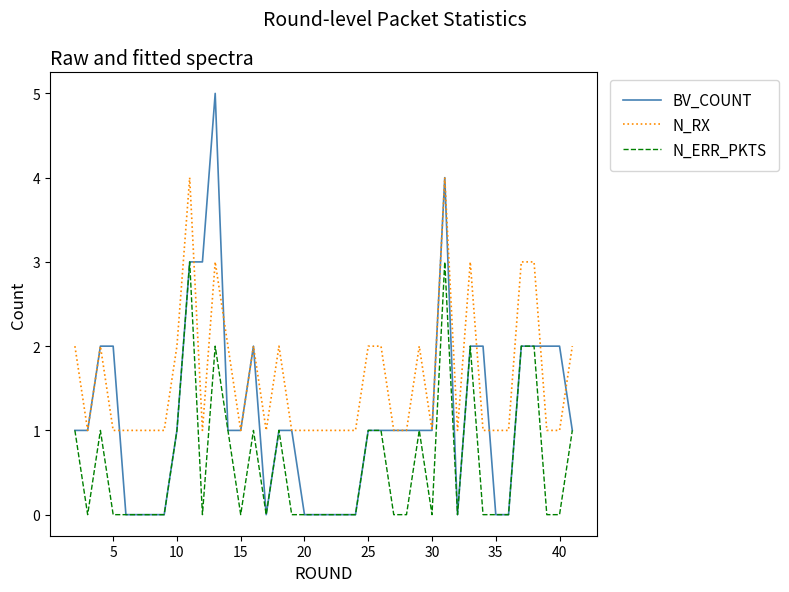

What is the difference between the maximum and minimum values in the N_RX series?

3